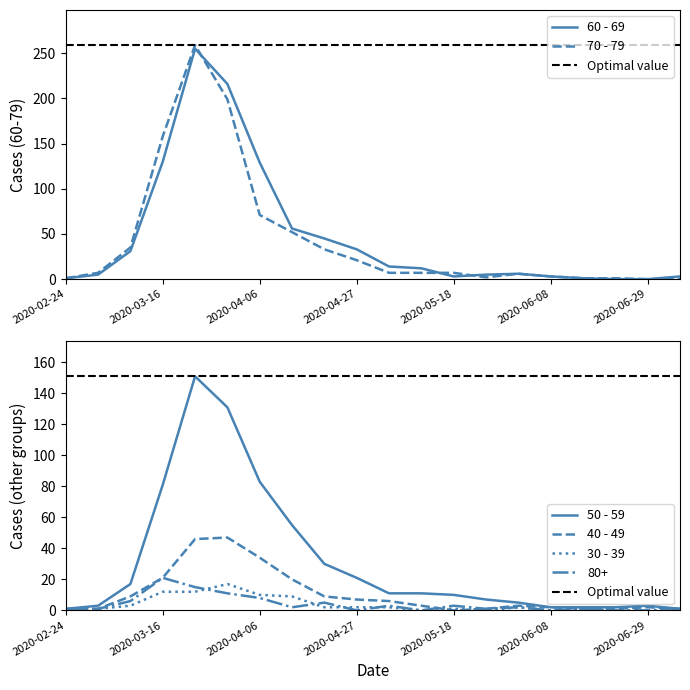

List the labels in order of 50 - 59 value, largest first.

2020-03-23, 2020-03-30, 2020-04-06, 2020-03-16, 2020-04-13, 2020-04-20, 2020-04-27, 2020-03-09, 2020-05-04, 2020-05-11, 2020-05-18, 2020-05-25, 2020-06-01, 2020-03-02, 2020-06-29, 2020-06-08, 2020-06-15, 2020-06-22, 2020-02-24, 2020-07-06